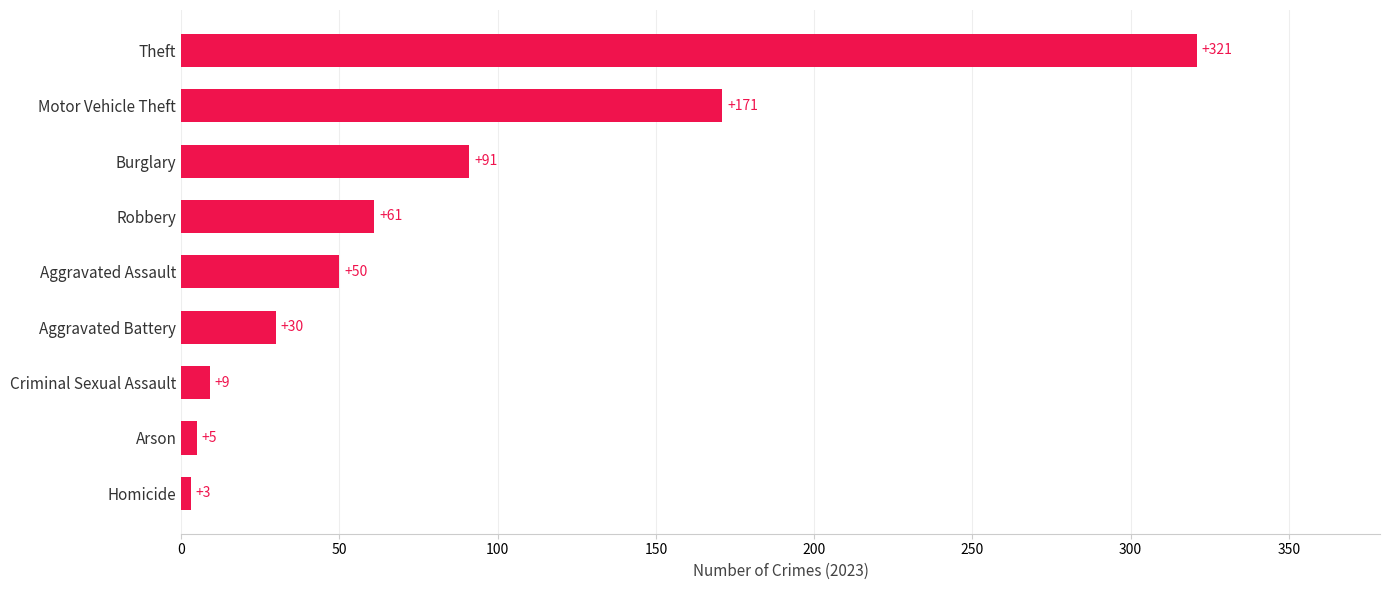

List the labels in order of value, largest first.

Theft, Motor Vehicle Theft, Burglary, Robbery, Aggravated Assault, Aggravated Battery, Criminal Sexual Assault, Arson, Homicide